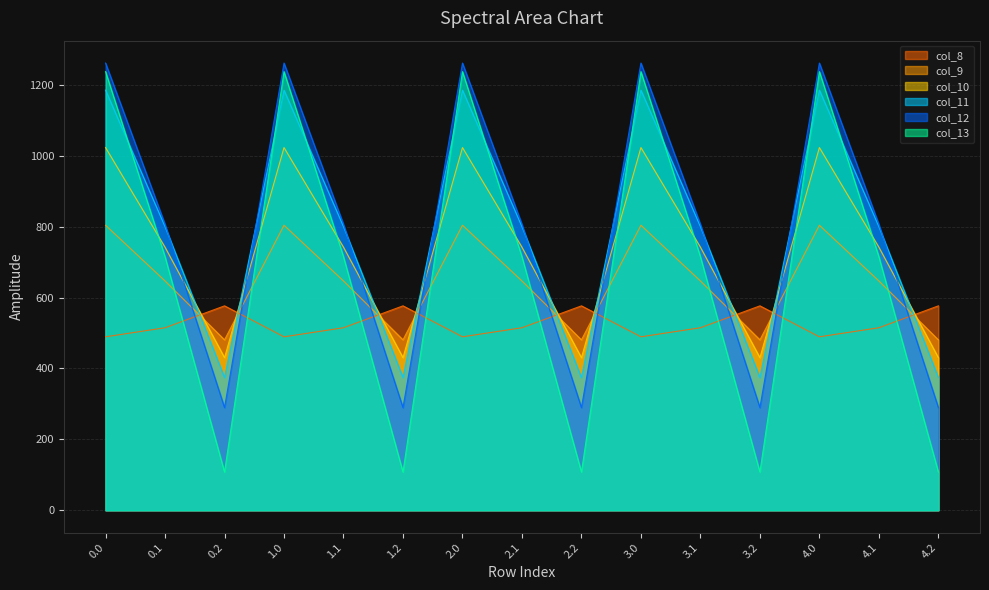

What is the spread (max minus min) of values at 3.1?

292.0